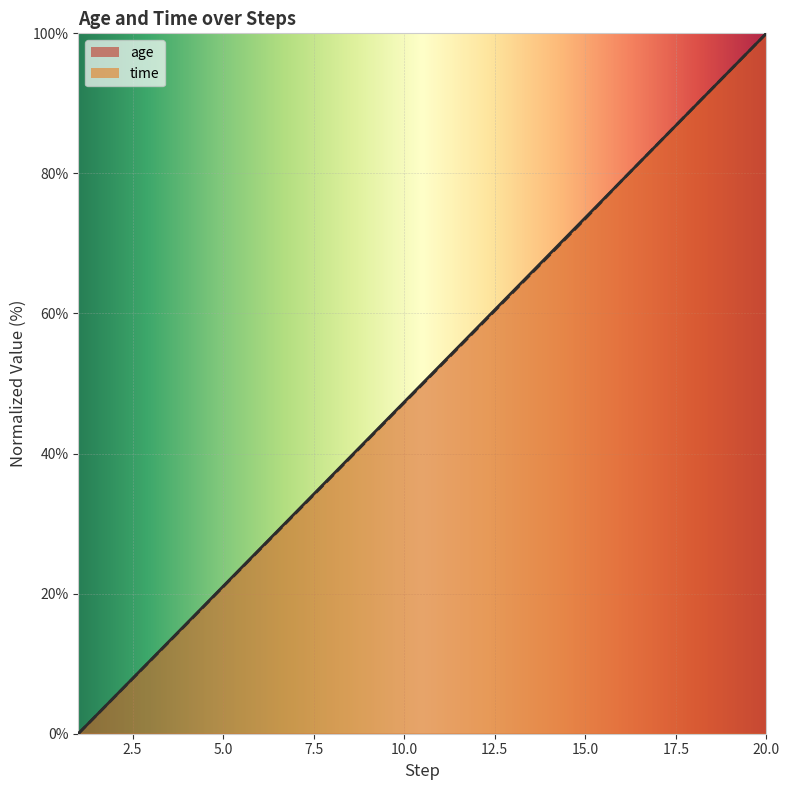

How many data points in age are above 52?

10